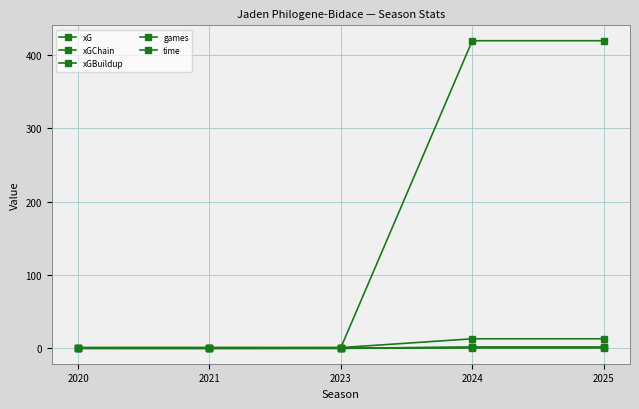

Is it true that xGBuildup equals 1.4 at 2025?

True